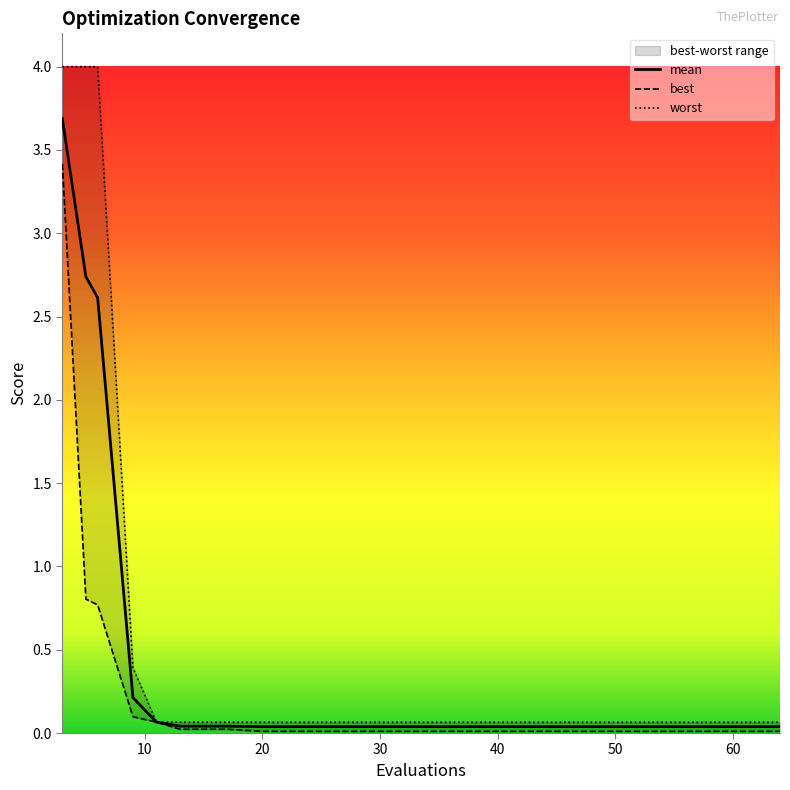

What is the highest value of the mean series?

3.7